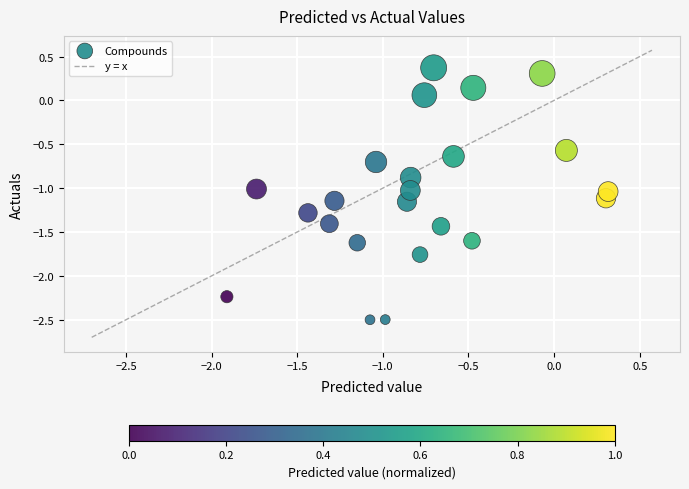

What is the range of X values (max minus min)?

2.2